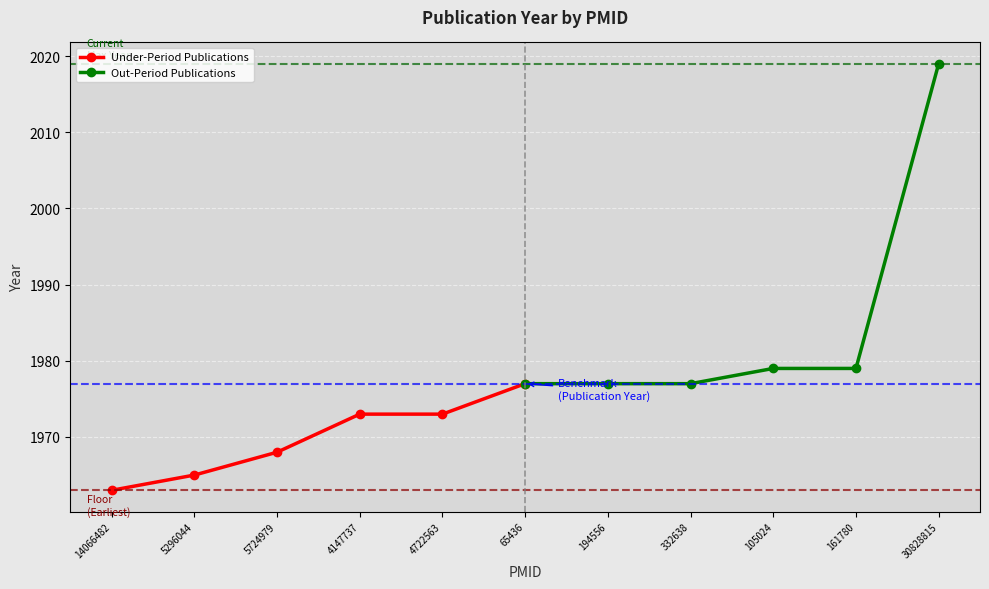

True or false: Under-Period Publications has more than 2 points higher than both neighbors.

False